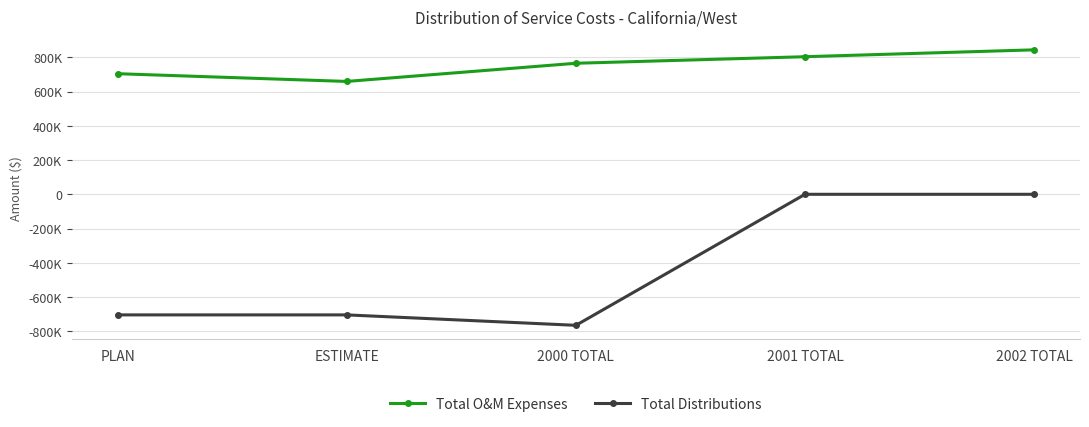

What are all the series names shown in the legend?

Total O&M Expenses, Total Distributions